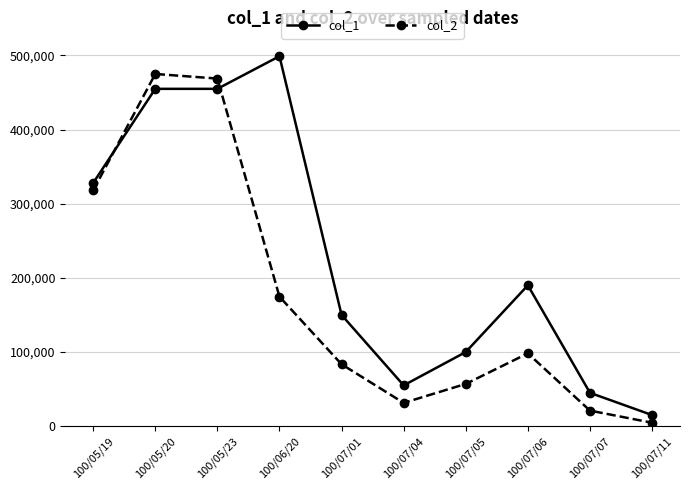

Which series changed the most between 100/06/20 and 100/07/06?

col_1